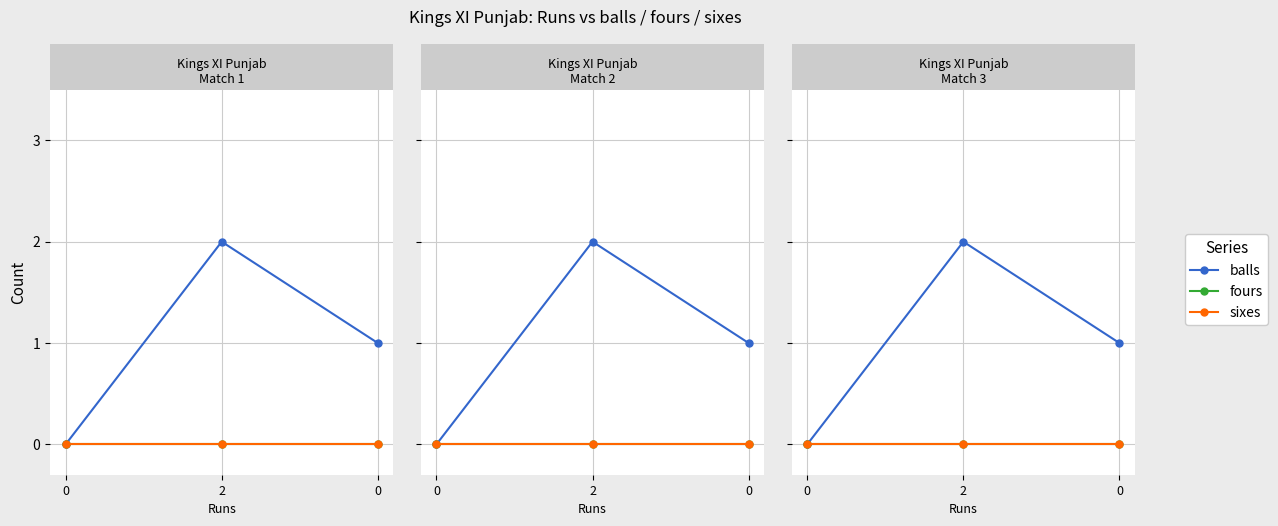

Which series has the widest spread of values?

balls